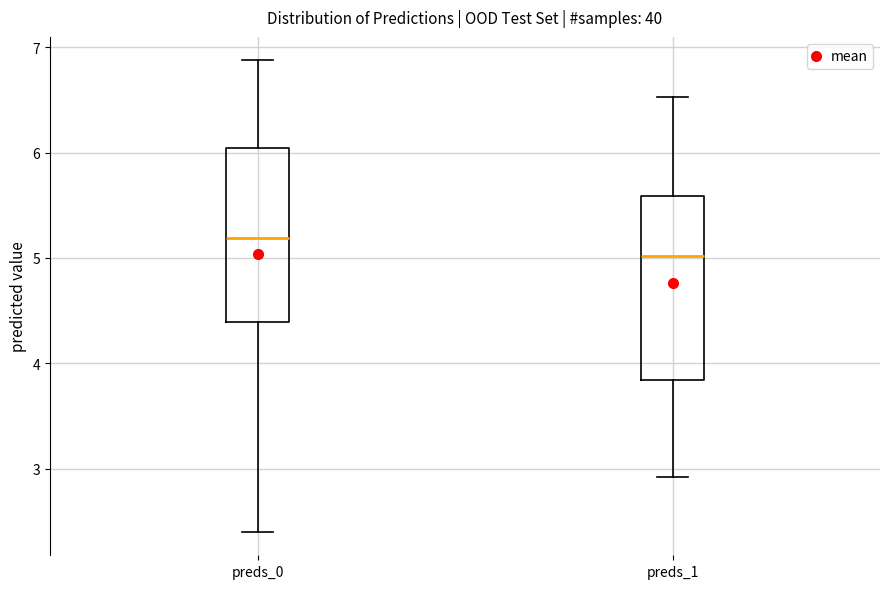

Reading left to right, transcribe this box plot: for each box, give where its median line is, the range the box spans, and where its two whiskers end, as read against the y-axis. The values are not printed on the chart, so give them approximately, as read against the axis.

preds_0: median 5.2, box 4.4 to 6.0, whiskers 2.4 to 6.9
preds_1: median 5.0, box 3.8 to 5.6, whiskers 2.9 to 6.5